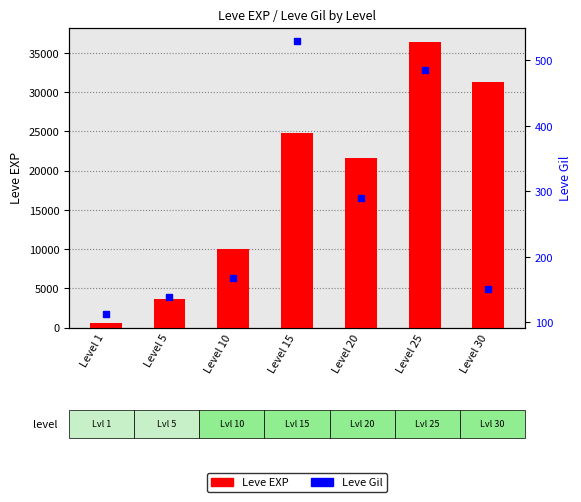

Reading left to right, extract all data points from this chart.

Leve EXP: Level 1=630	Level 5=3600	Level 10=9990	Level 15=24790	Level 20=21600	Level 25=36390	Level 30=31330
Leve Gil: Level 1=113	Level 5=139	Level 10=168	Level 15=529	Level 20=290	Level 25=485	Level 30=151